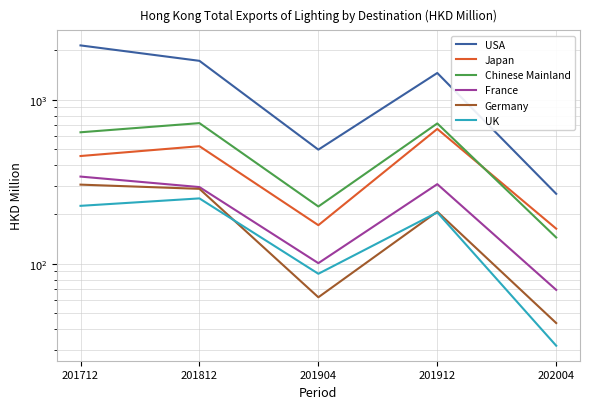

In Germany, how many points are lower than both neighbors (excluding endpoints)?

1